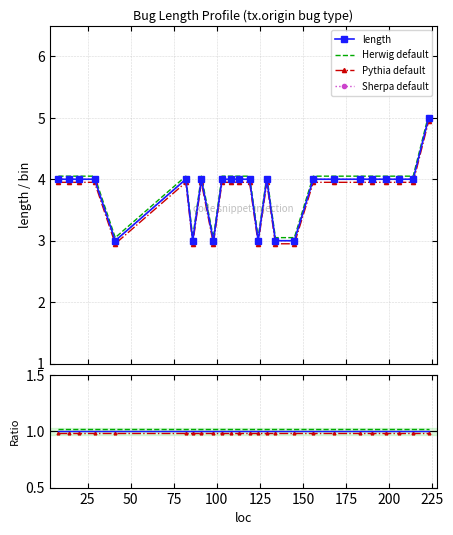

How many values are between 4 and 5?

19